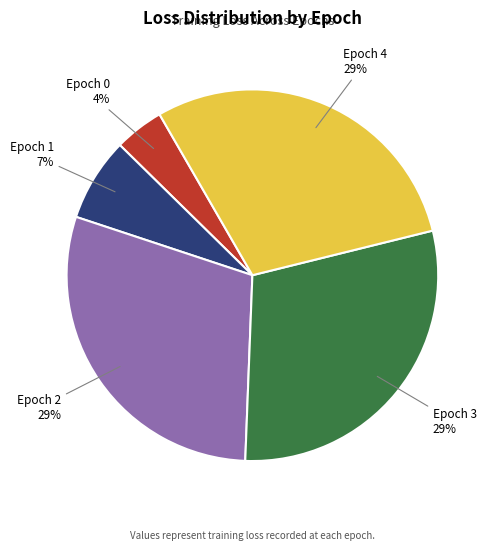

To the nearest percent, what percentage of the pie is Epoch 0?

4%